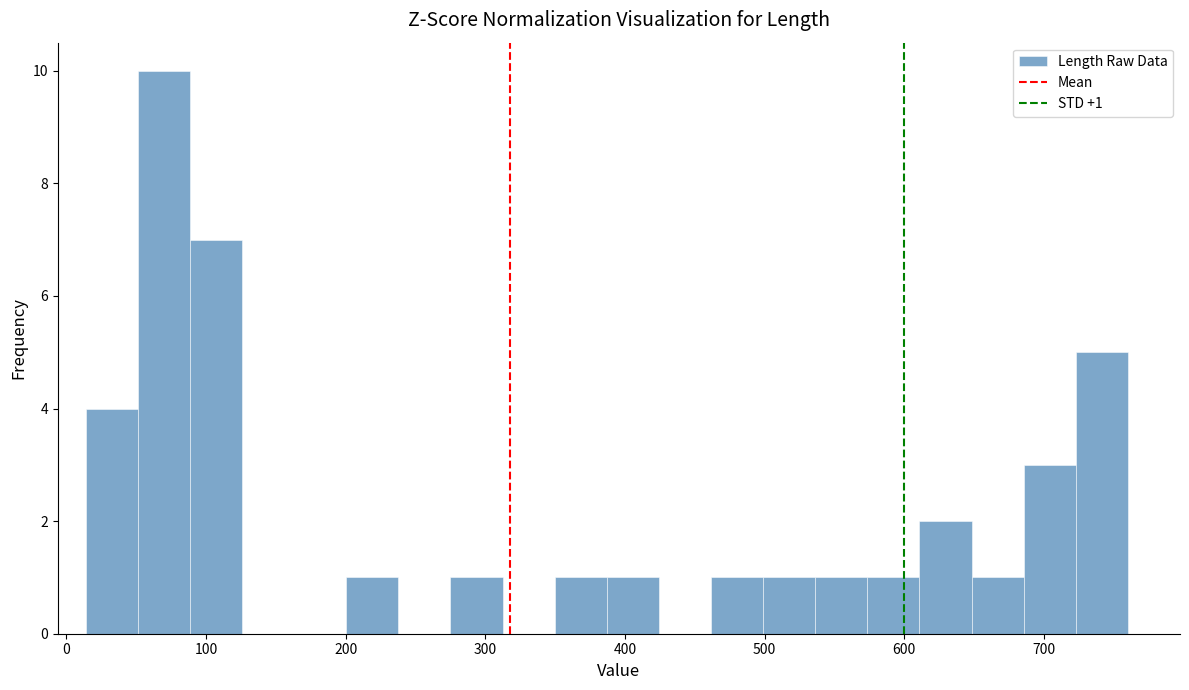

Around what value on the x-axis is the tallest bar? Give the approximate position of its centre, as read against the axis.

70